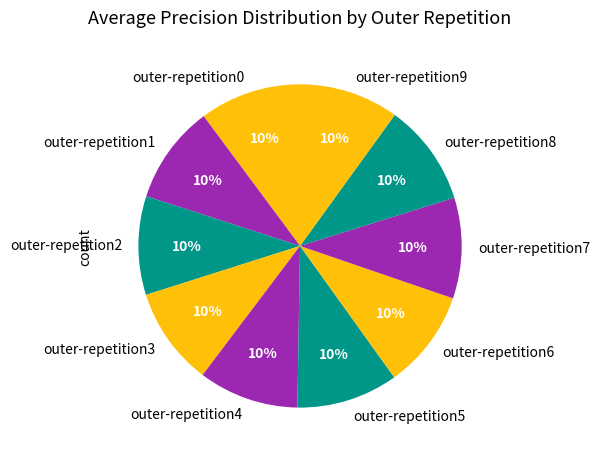

How many segments does this pie chart have?

10